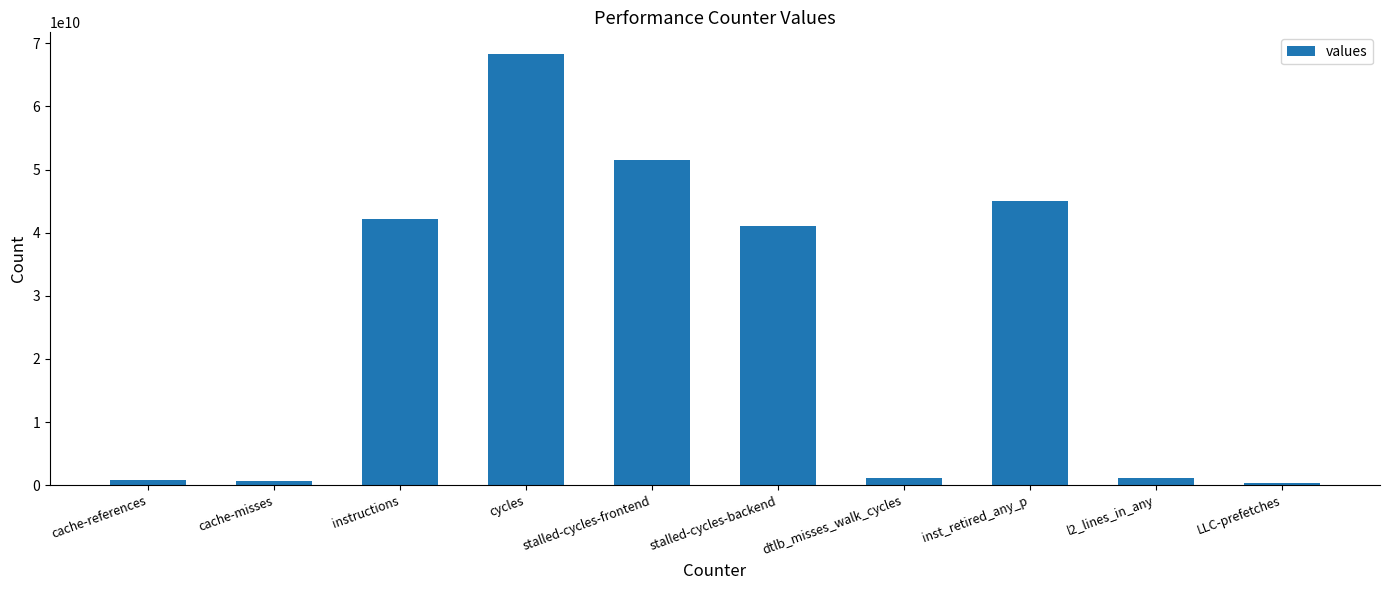

What is the maximum value shown in the chart?

68321071482